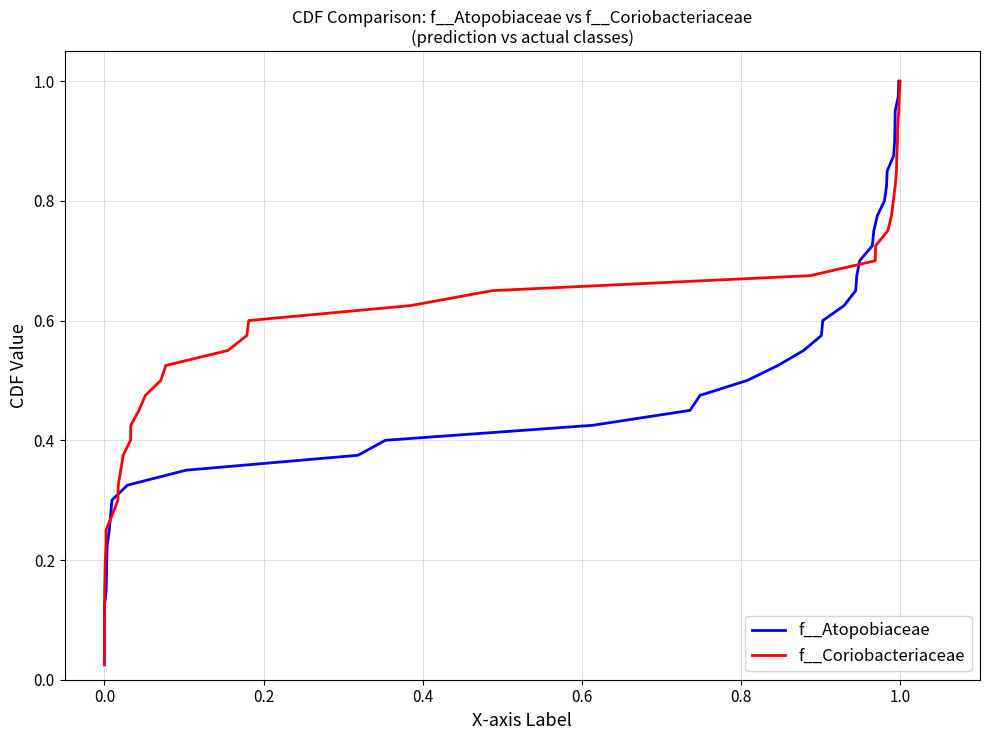

What is the sum of all f__Coriobacteriaceae values?

20.5